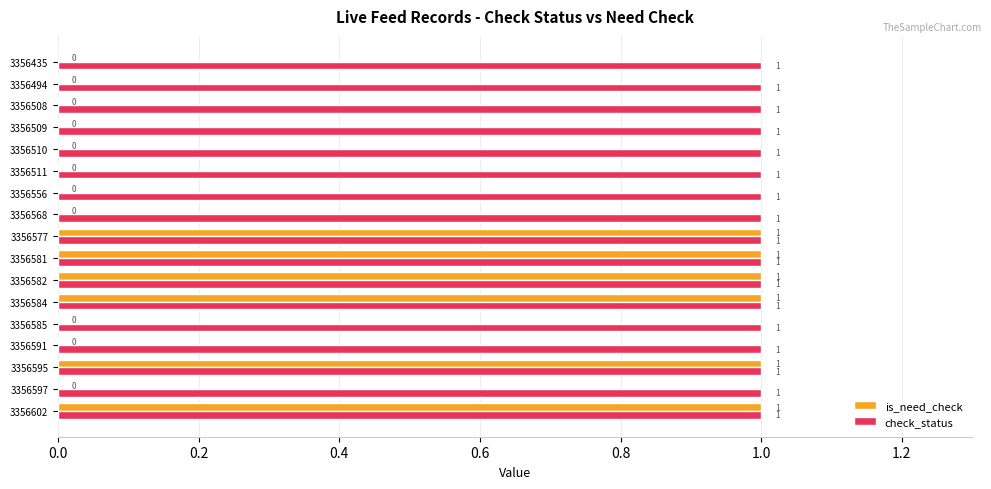

What is the sum of all is_need_check values?

6